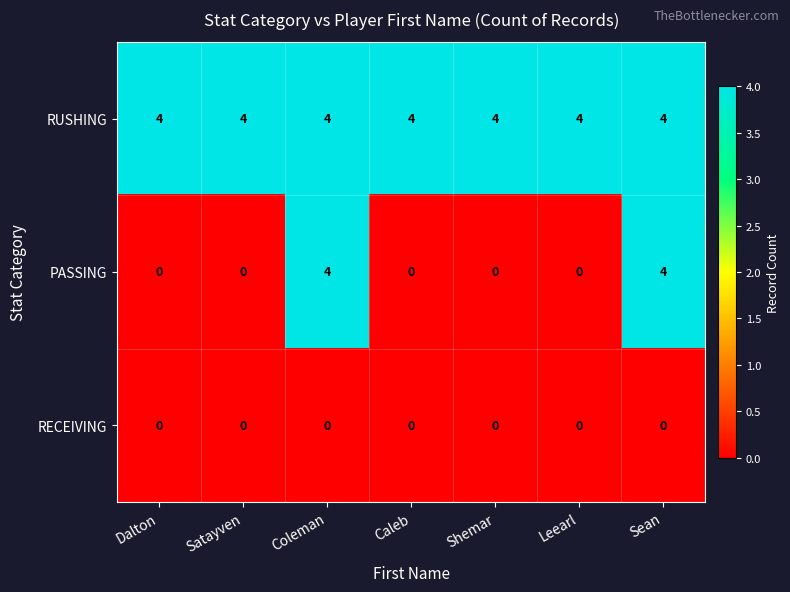

Which series has the largest total across all categories?

RUSHING